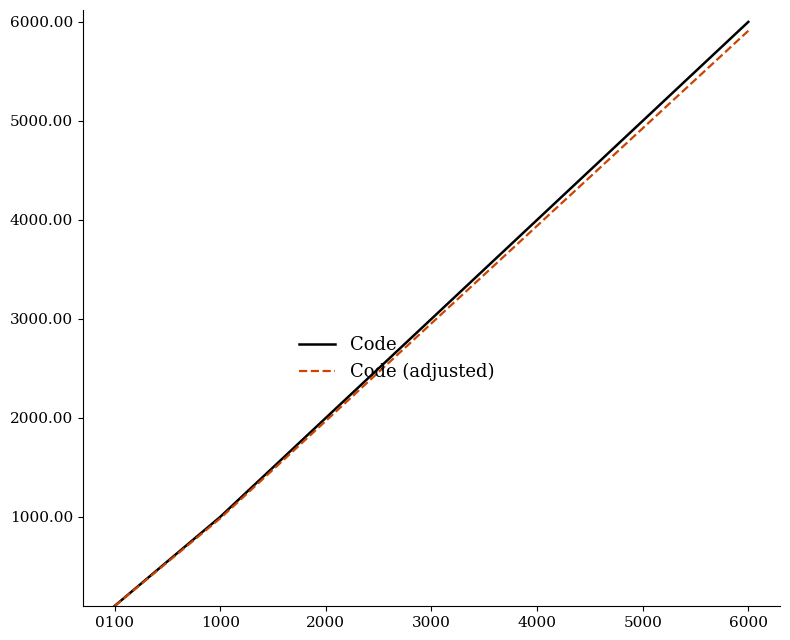

The Code series shows 1000.0 at 1000. True or false?

True